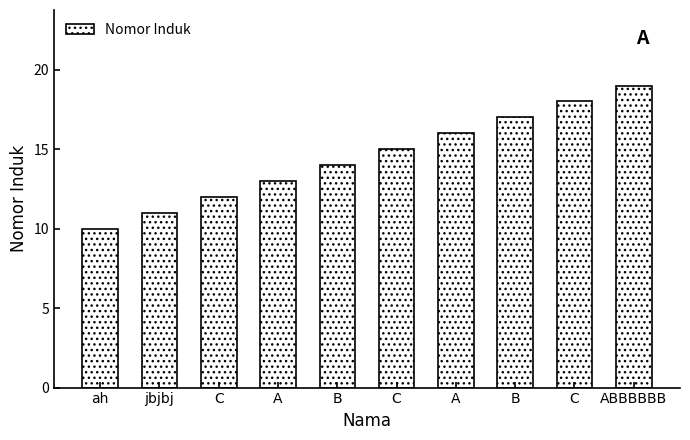

Between ah and C, which is larger?

C